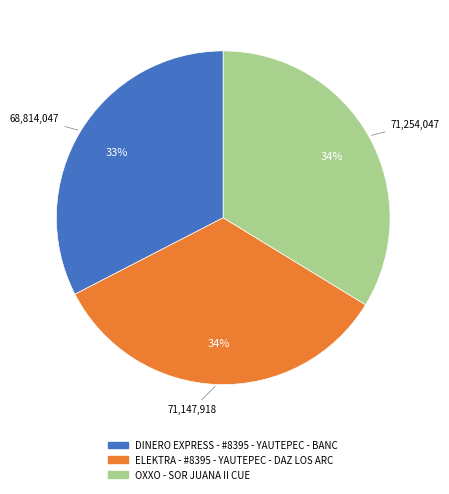

What percentage is the OXXO - SOR JUANA II CUE slice, to the nearest percent?

34%